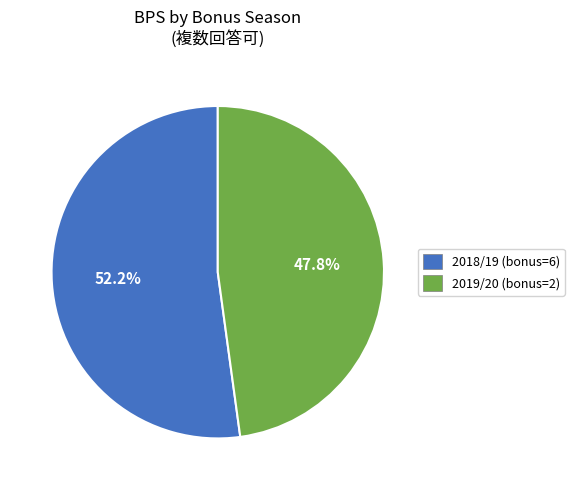

How many segments does this pie chart have?

2